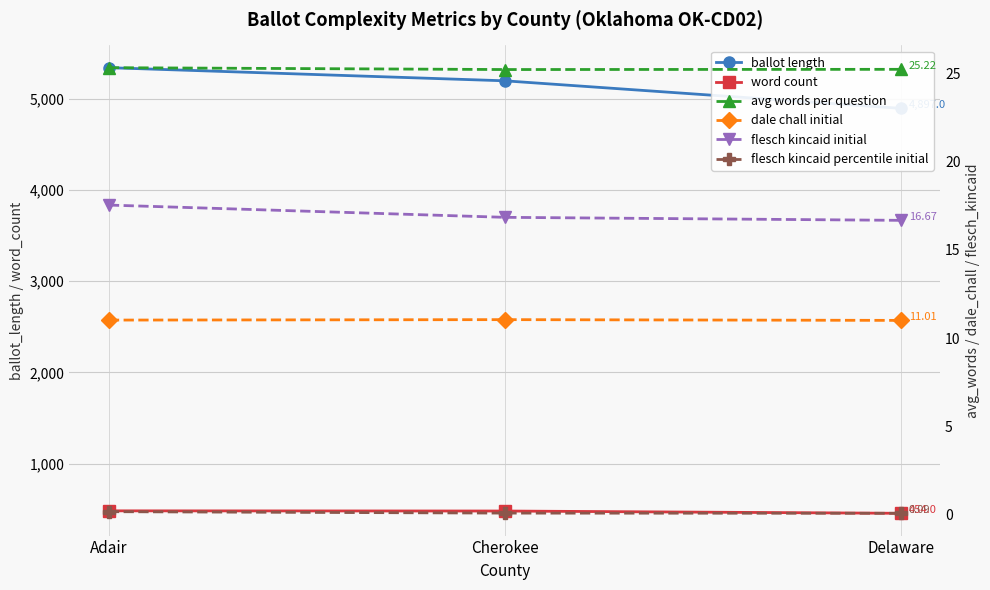

What is the maximum value for dale chall initial?

11.1